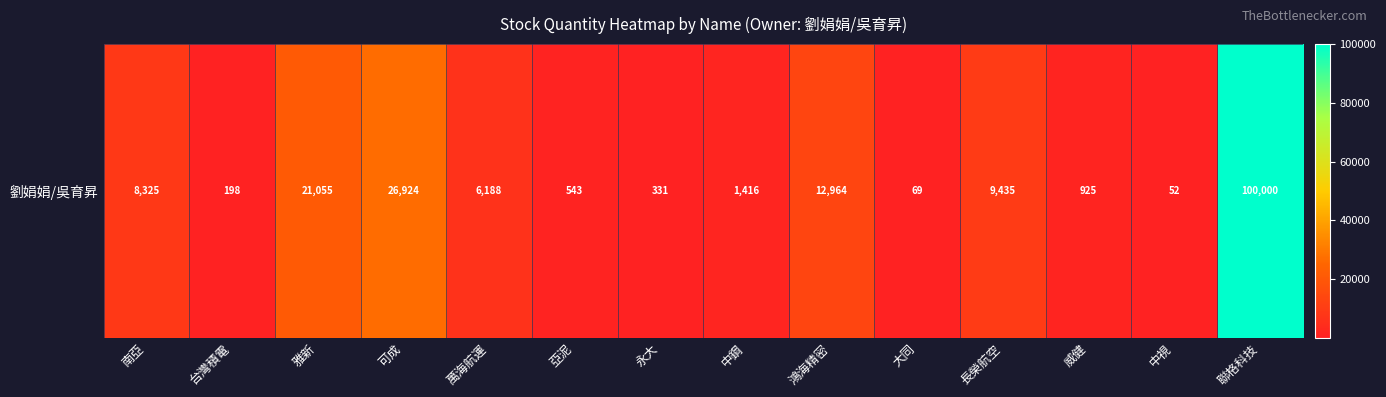

How many categories are shown in the chart?

14